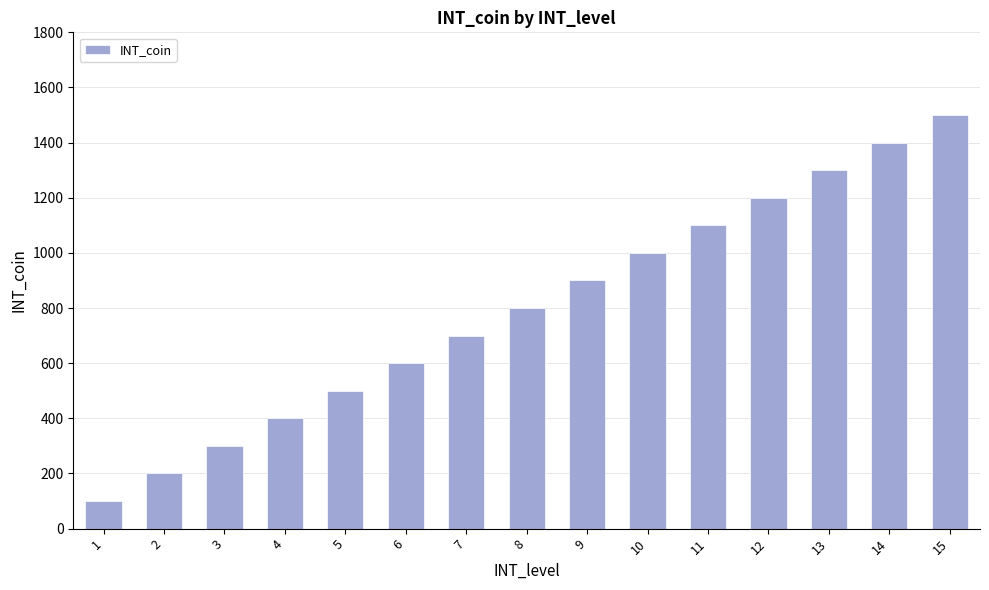

What is the sum of the values at 7 and 9?

1600